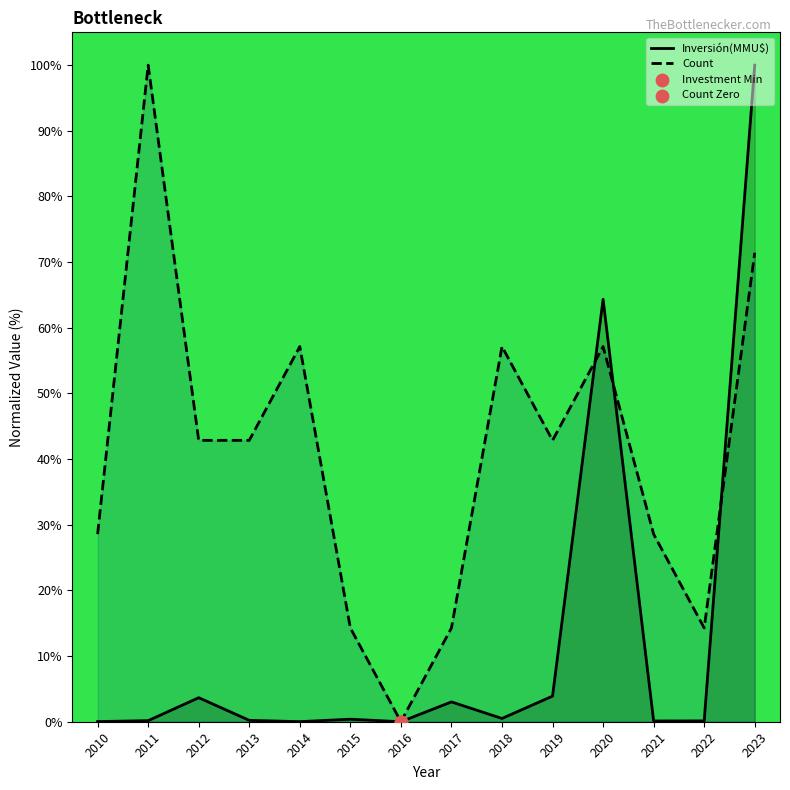

Which series reaches the minimum Y coordinate?

Inversión(MMU$)